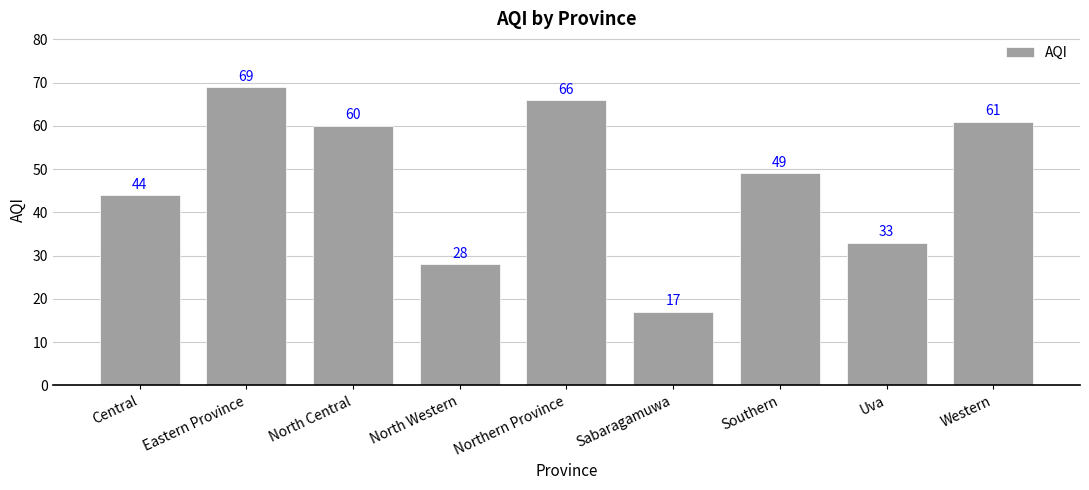

What is the sum of the values at Eastern Province and North Central?

129